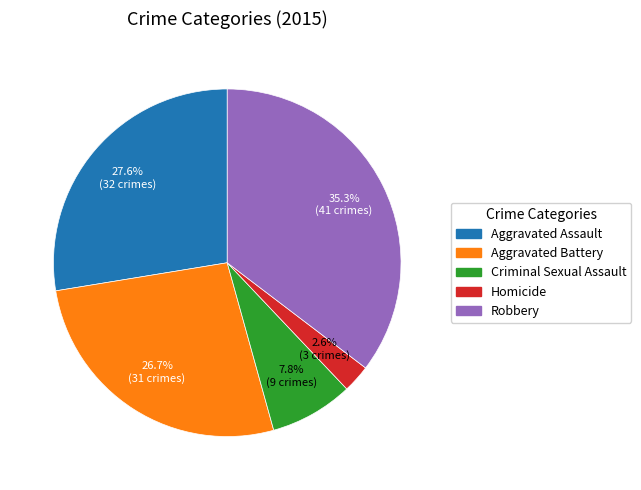

Which has a higher value, Criminal Sexual Assault or Robbery?

Robbery